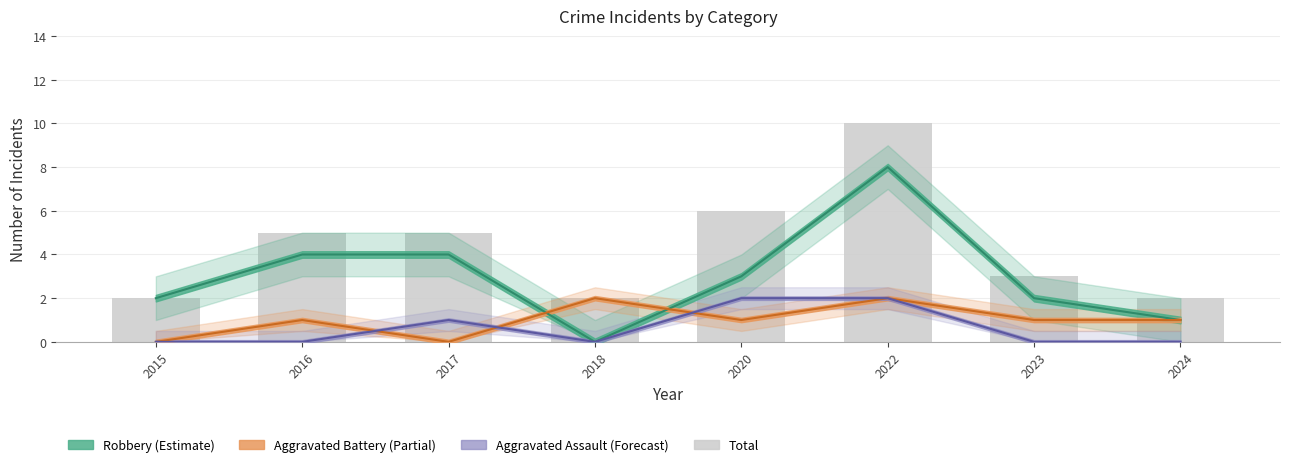

Is it true that the value at 2023 is 4?

False